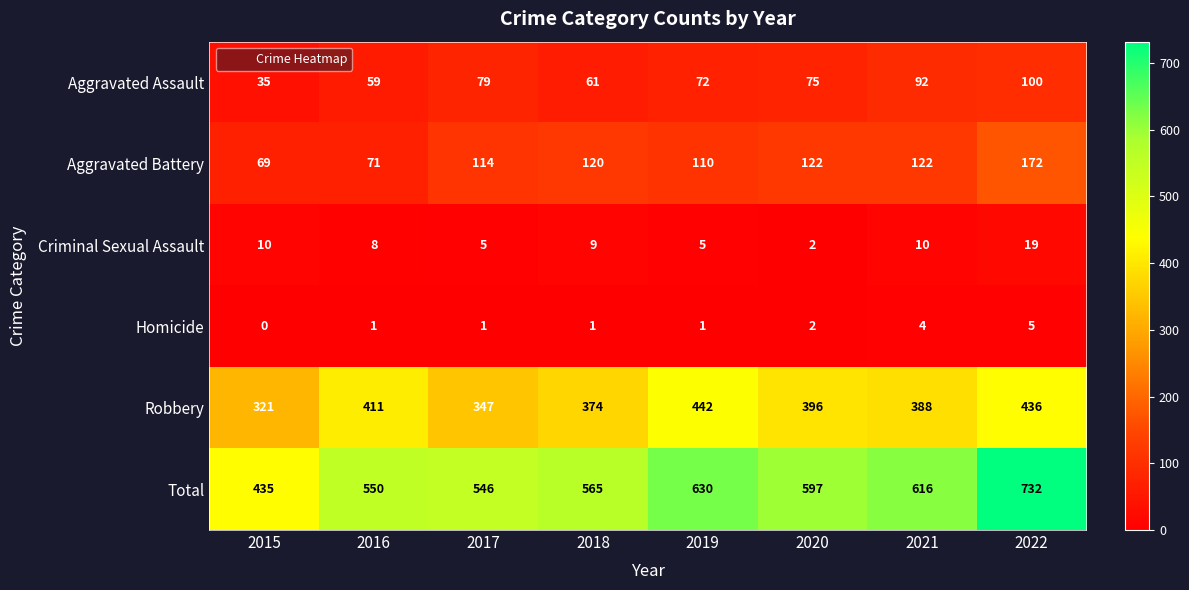

The value of Aggravated Assault at 2022 is 57. True or false?

False